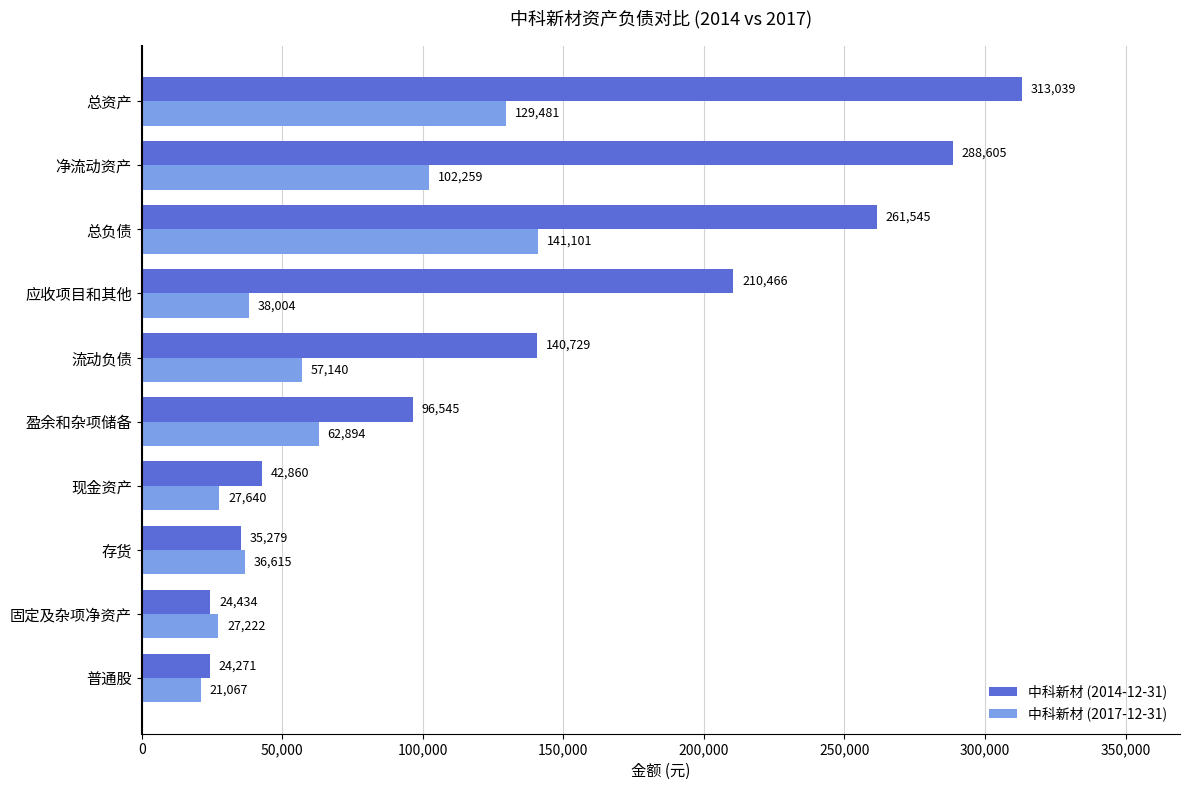

Is the value of 中科新材 (2017-12-31) at 净流动资产 greater than the value of 中科新材 (2014-12-31) at 固定及杂项净资产?

Yes